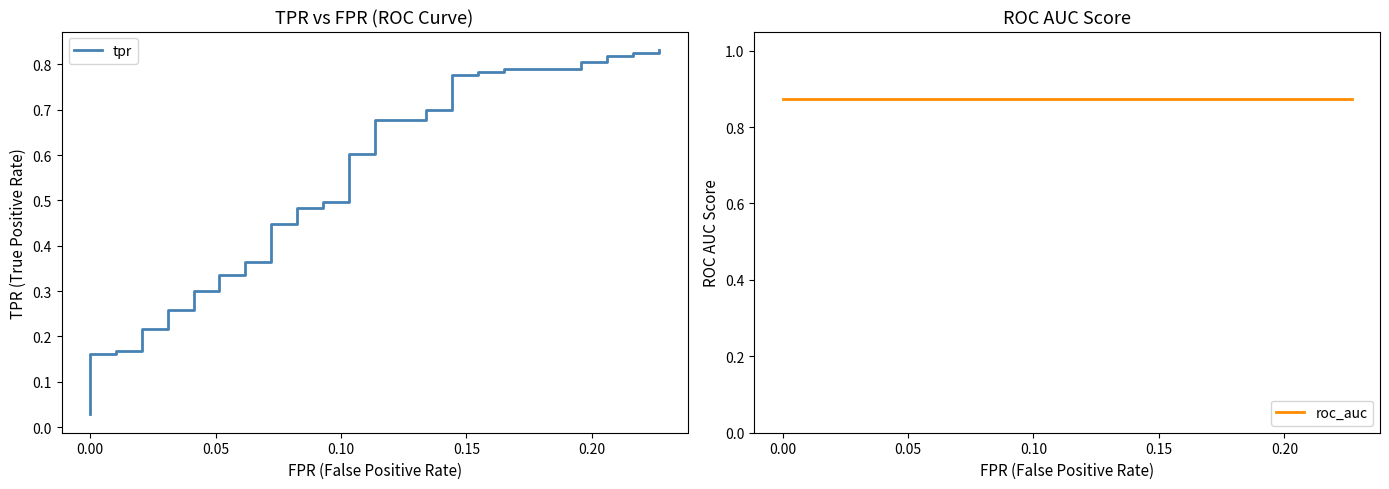

Reading left to right, list all the values displayed in this chart.

tpr: 0.0	0.2	0.2	0.2	0.2	0.2	0.2	0.3	0.3	0.3	0.3	0.3	0.3	0.4	0.4	0.4	0.4	0.5	0.5	0.5	0.5	0.6	0.6	0.7	0.7	0.7	0.7	0.8	0.8	0.8	0.8	0.8	0.8	0.8	0.8	0.8	0.8	0.8	0.8	0.8
roc_auc: 0.9	0.9	0.9	0.9	0.9	0.9	0.9	0.9	0.9	0.9	0.9	0.9	0.9	0.9	0.9	0.9	0.9	0.9	0.9	0.9	0.9	0.9	0.9	0.9	0.9	0.9	0.9	0.9	0.9	0.9	0.9	0.9	0.9	0.9	0.9	0.9	0.9	0.9	0.9	0.9